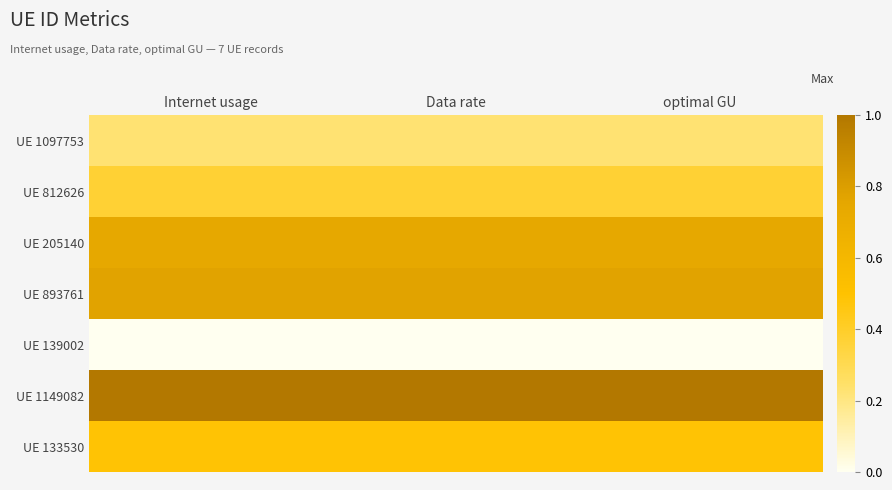

List the series in order of their peak value, highest first.

UE 1149082, UE 893761, UE 205140, UE 133530, UE 812626, UE 1097753, UE 139002